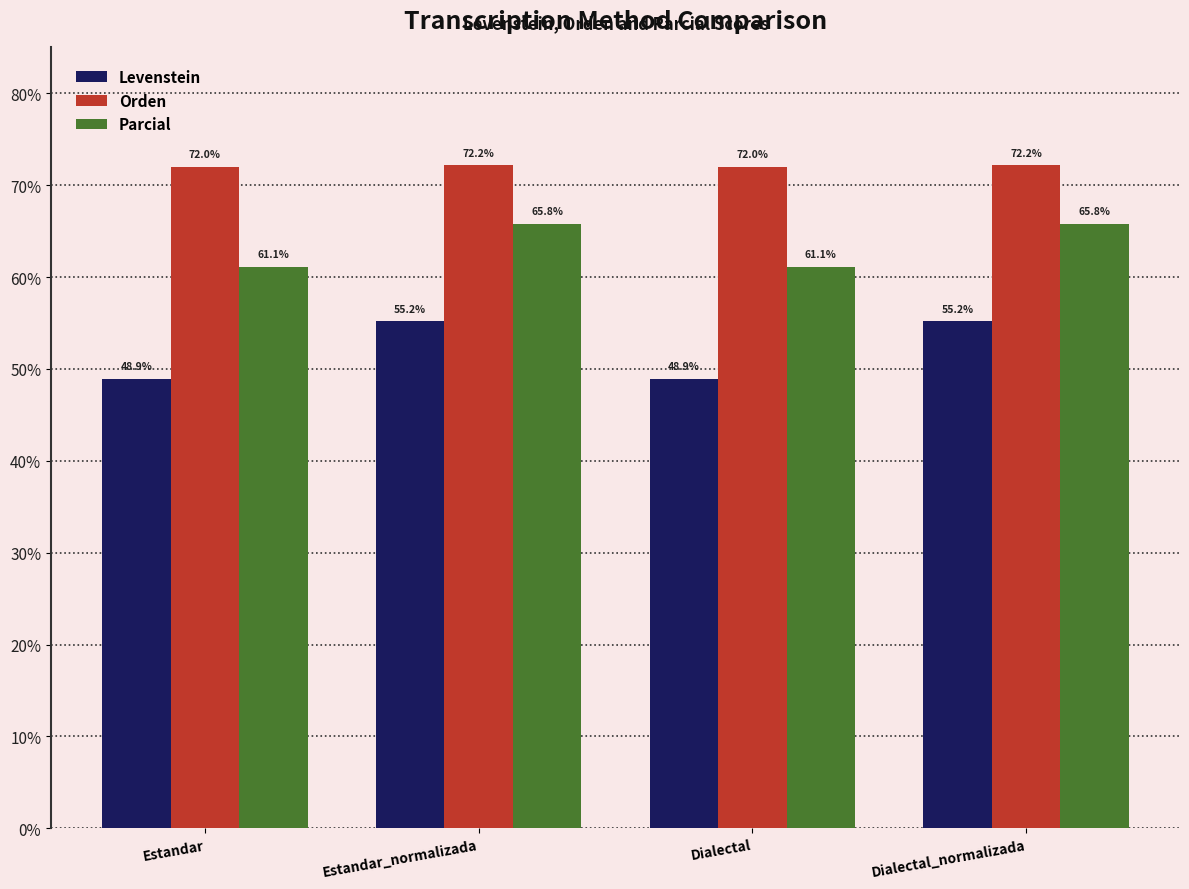

List the series in order of their peak value, highest first.

Orden, Parcial, Levenstein